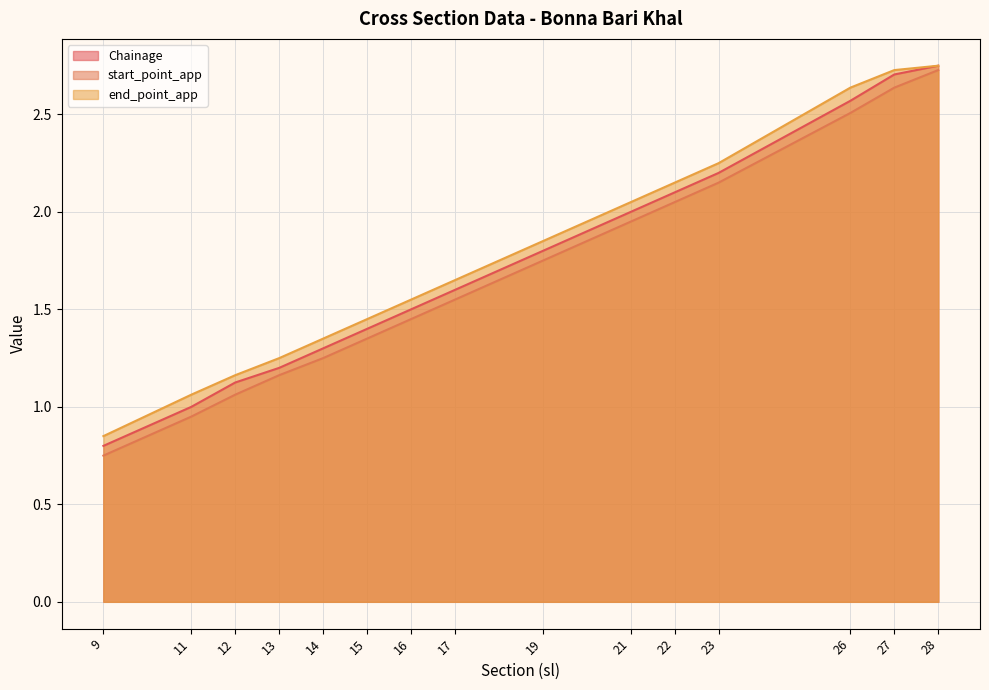

True or false: end_point_app and Chainage intersect in this chart.

False